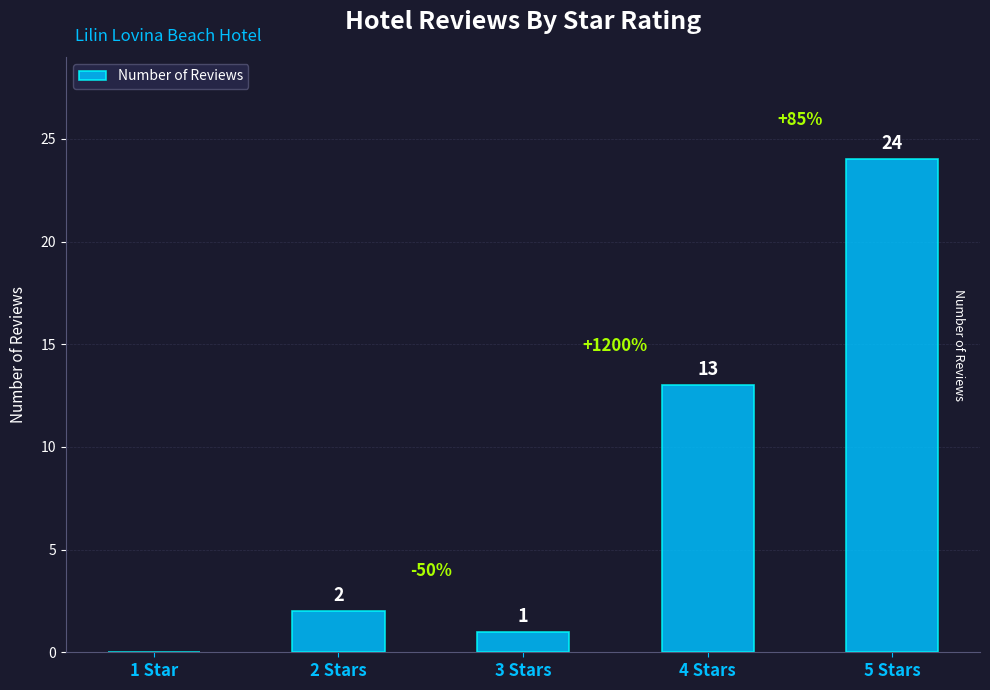

Reading right to left, list all the values displayed in this chart.

24	13	1	2	0